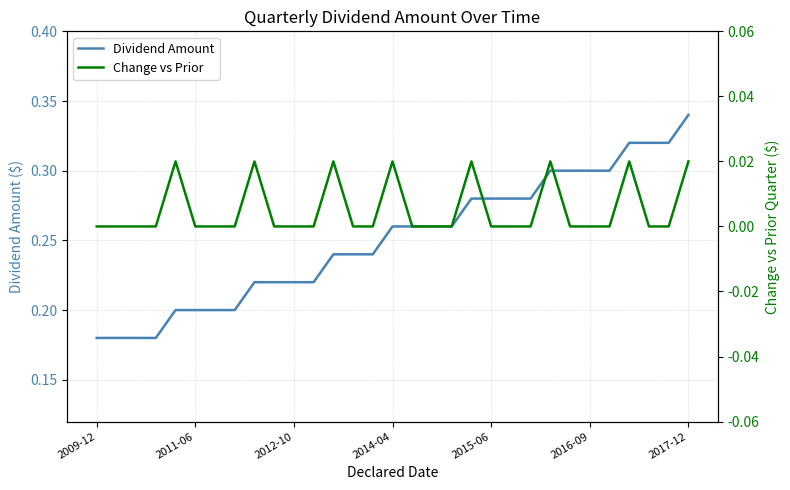

True or false: Change vs Prior and Dividend Amount cross at least once.

False